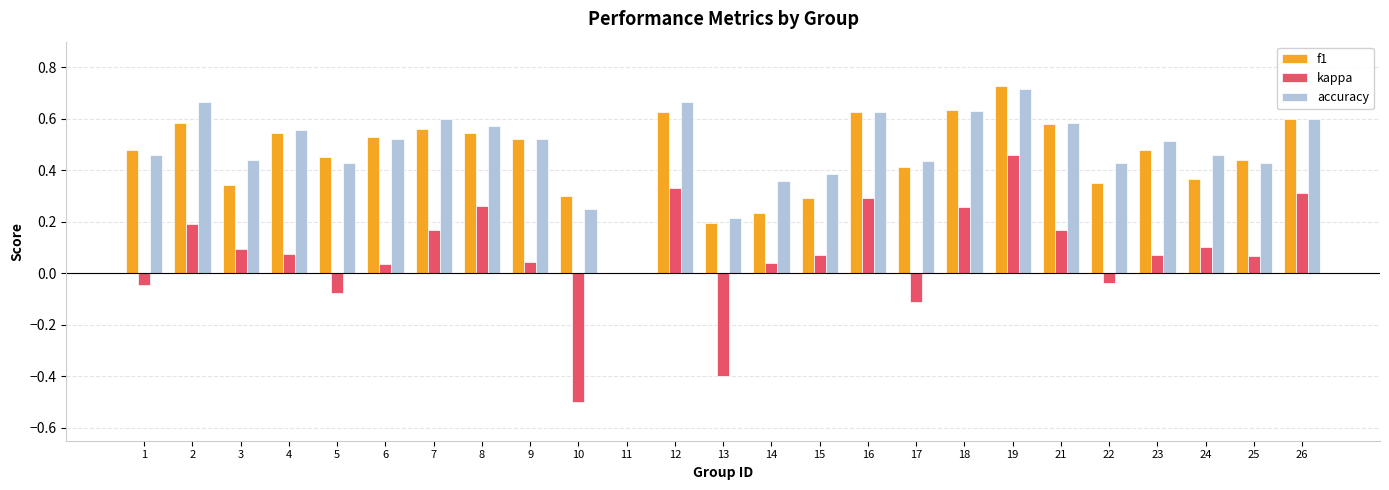

Is the value of kappa at 11 greater than the value of accuracy at 7?

No